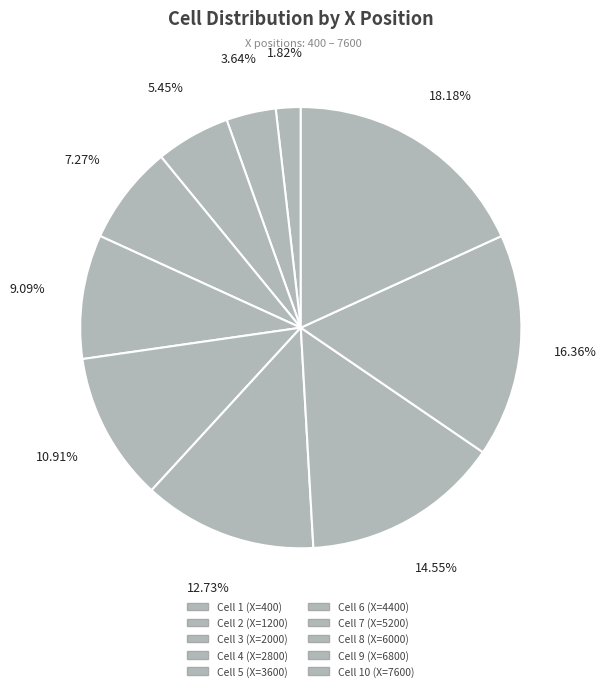

What is the smallest slice in the pie chart?

Cell 1